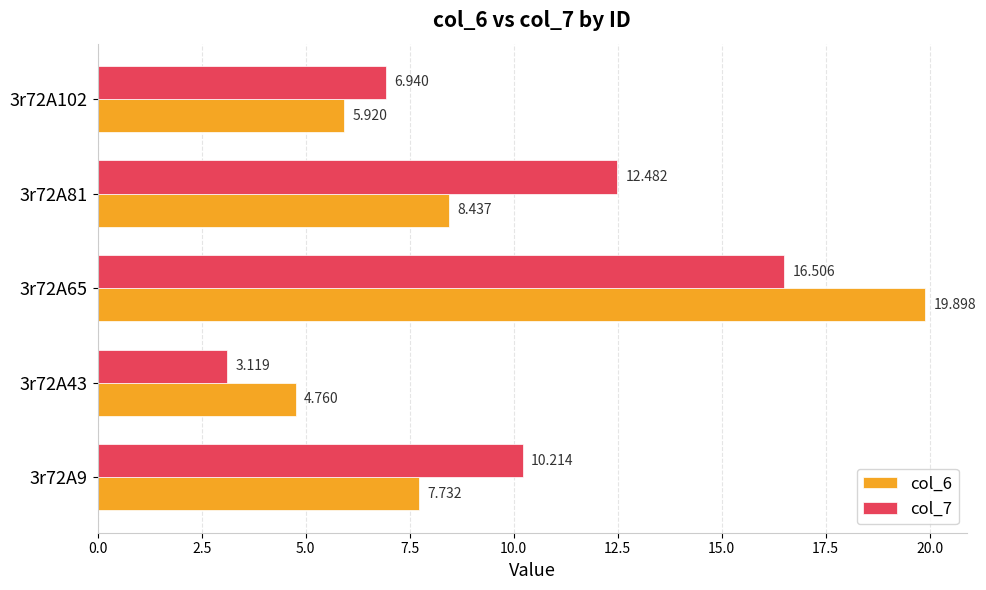

Is the value of col_7 at 3r72A102 greater than the value of col_6 at 3r72A65?

No